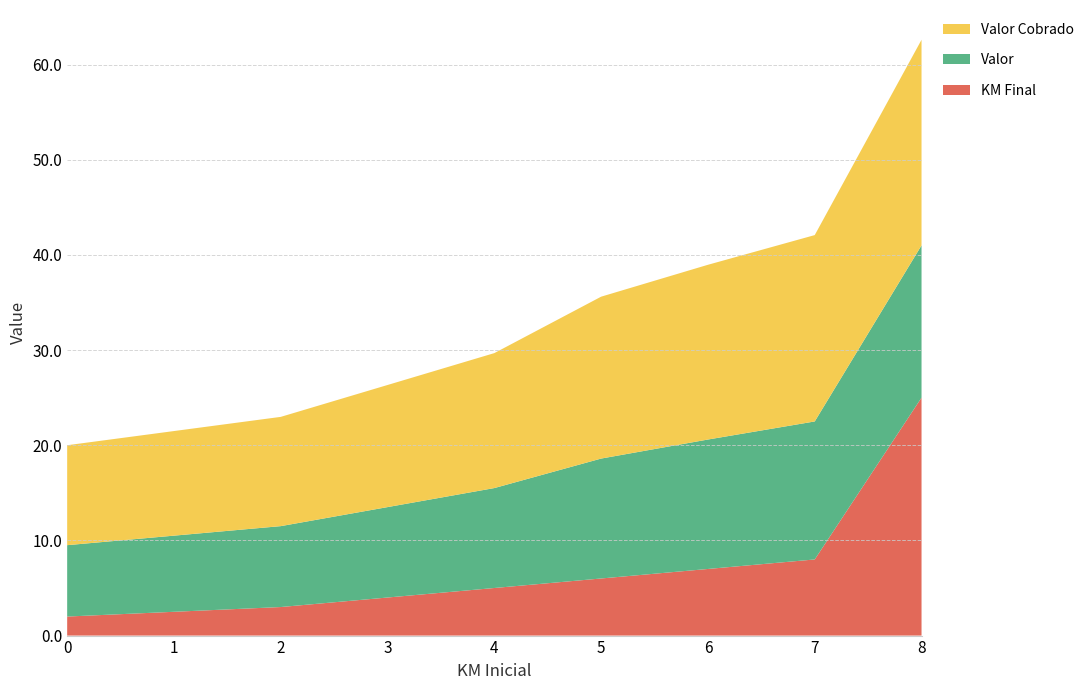

Reading right to left, transcribe all the data shown in this chart.

KM Final: 8=25.0	7=8.0	6=7.0	5=6.0	4=5.0	3=4.0	2=3.0	0=2.0
Valor: 8=16.0	7=14.5	6=13.6	5=12.6	4=10.5	3=9.5	2=8.5	0=7.5
Valor Cobrado: 8=21.6	7=19.6	6=18.4	5=17.0	4=14.2	3=12.8	2=11.5	0=10.5